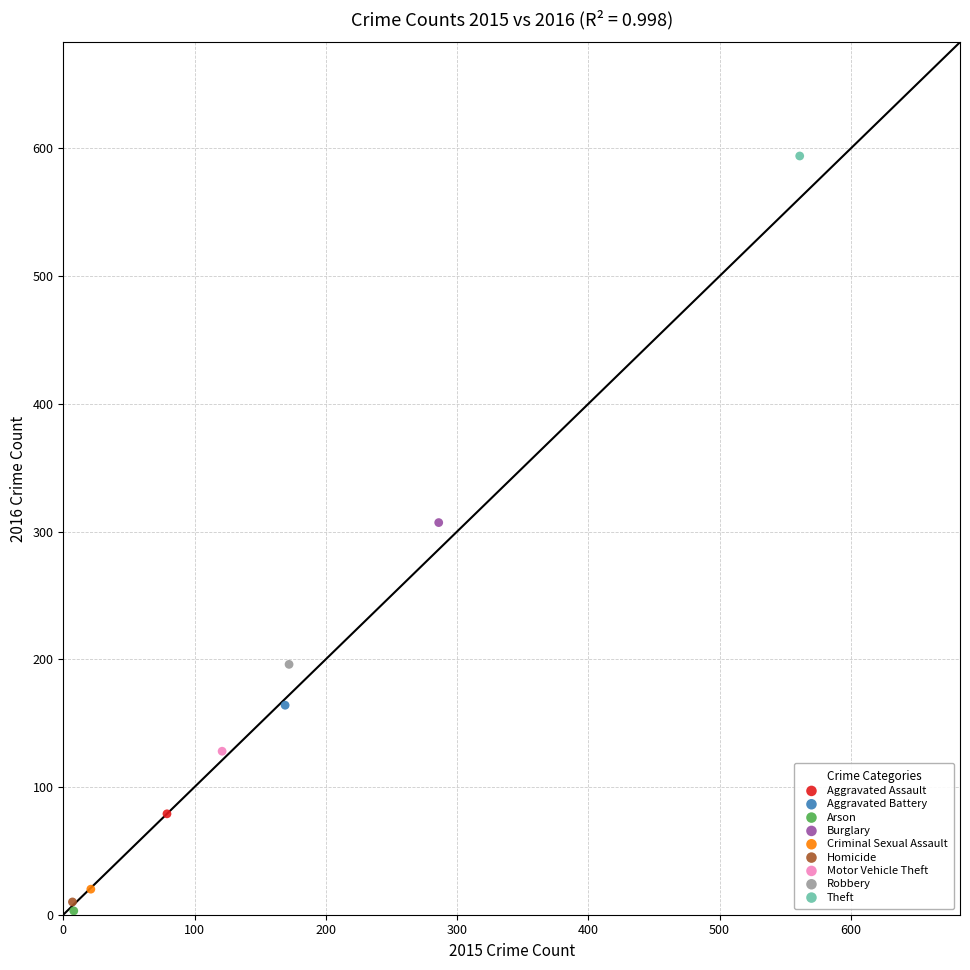

What are all the series names shown in the legend?

Aggravated Assault, Aggravated Battery, Arson, Burglary, Criminal Sexual Assault, Homicide, Motor Vehicle Theft, Robbery, Theft